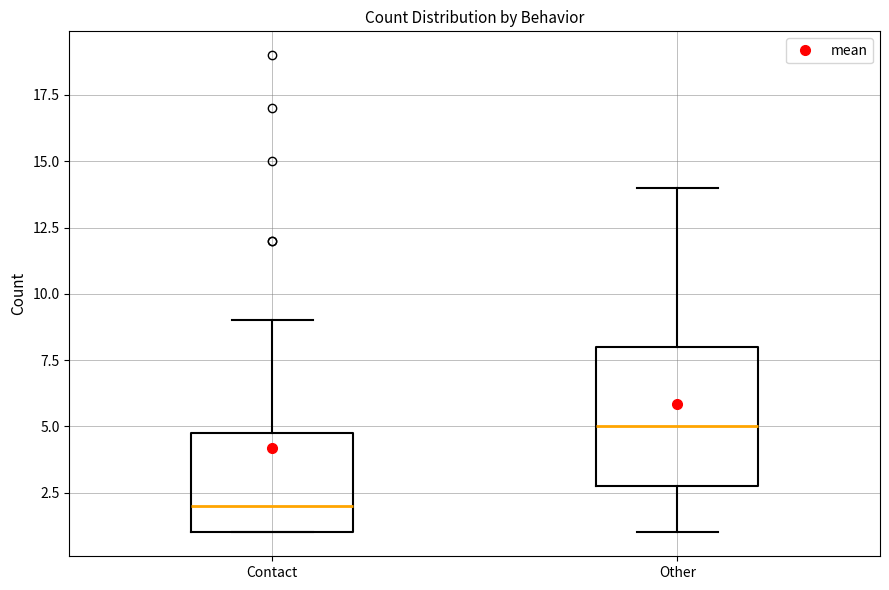

Where is the lower edge of the box for Contact on the y-axis? The values are not printed on the chart, so give them approximately, as read against the axis.

1